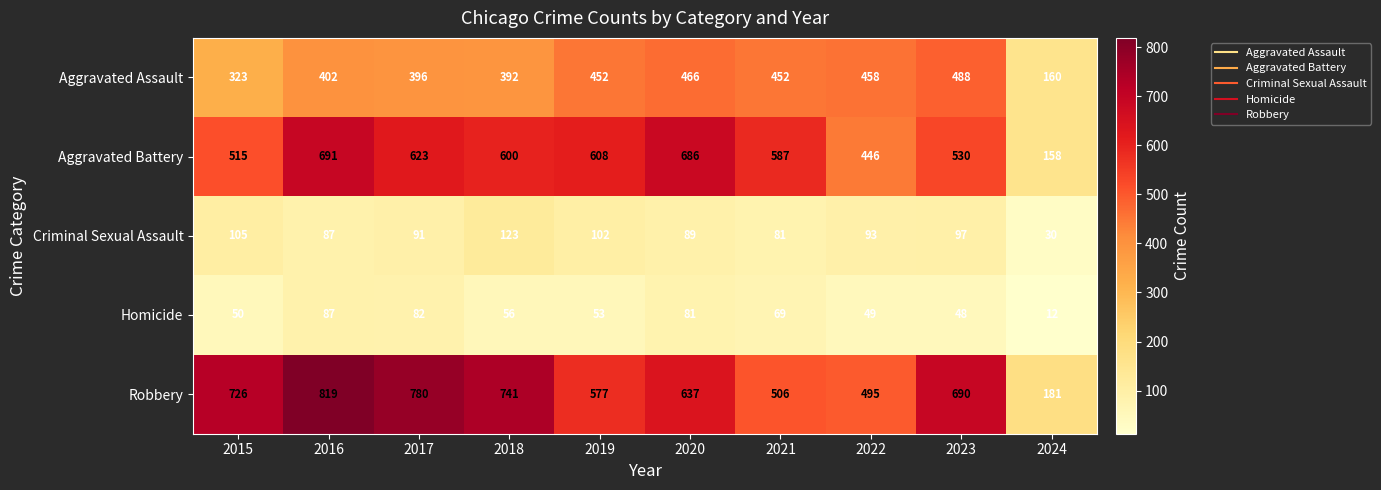

What is the average value of the Aggravated Assault series?

399